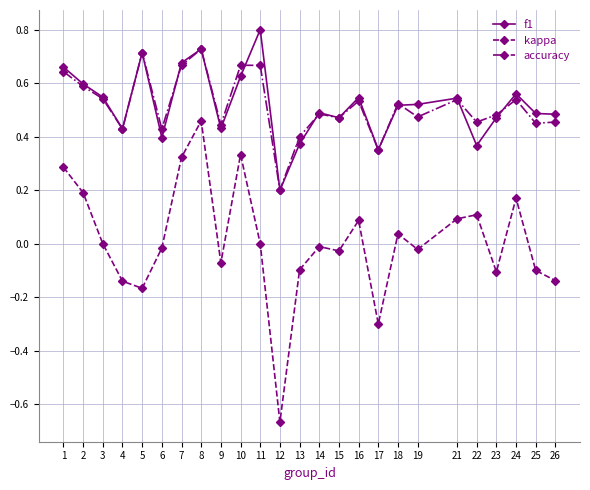

What are all the series names shown in the legend?

f1, kappa, accuracy